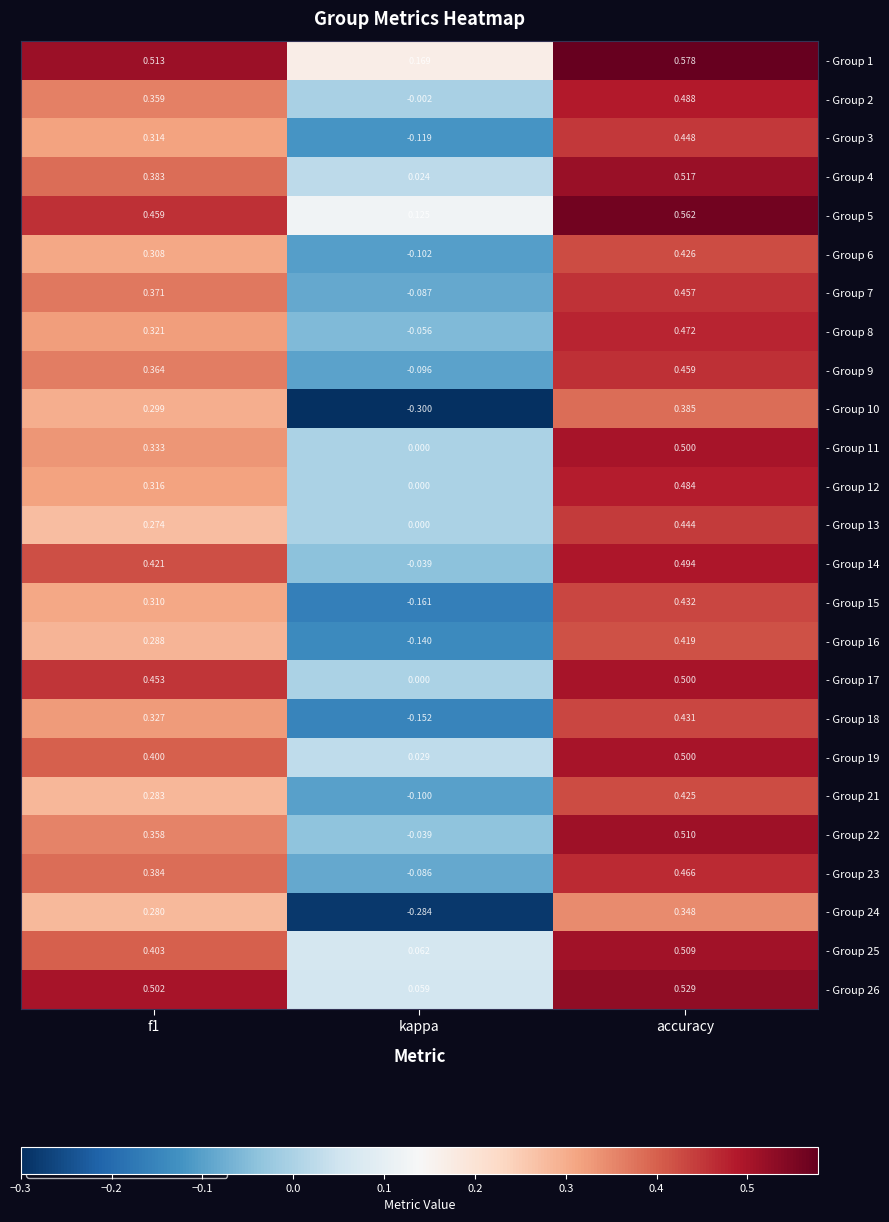

At which category is the sum across all series the highest?

accuracy